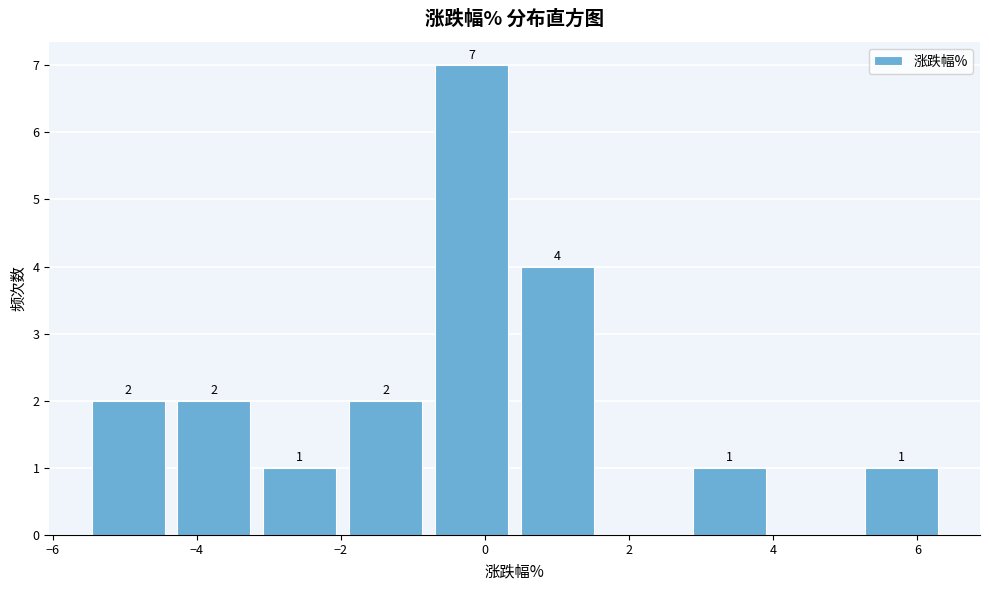

Over which range of the x-axis is the bar tallest?

-0.8 to 0.4